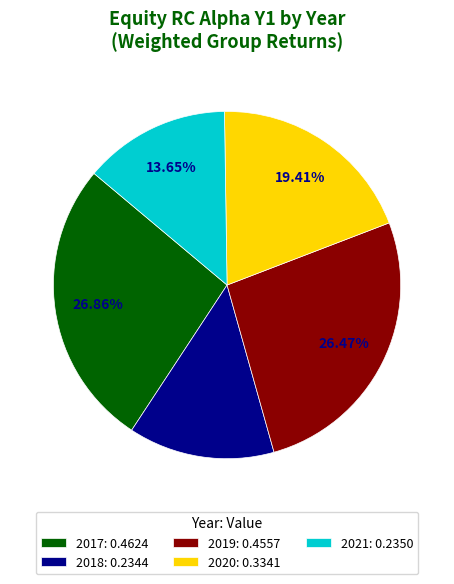

How many slices are in this pie chart?

5